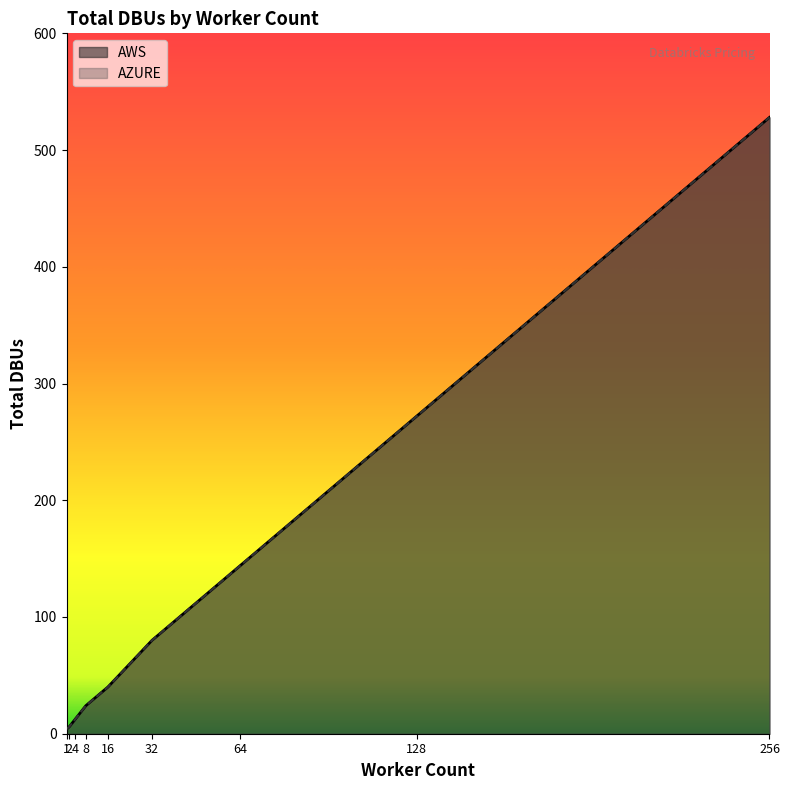

Reading left to right, extract all data points from this chart.

AWS: 4	6	12	24	40	80	144	272	528
AZURE: 4	6	12	24	40	80	144	272	528